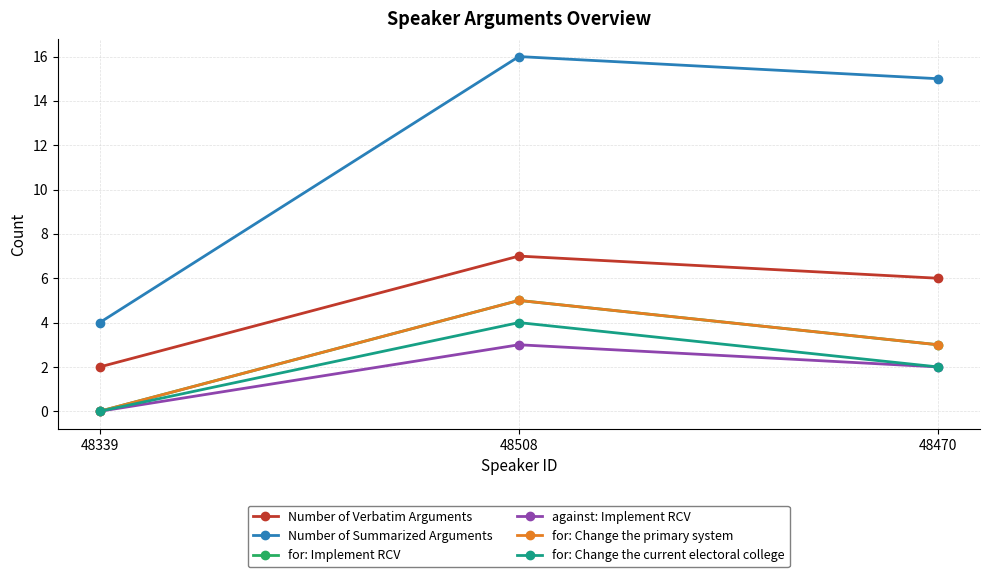

List the labels in order of for: Change the primary system value, largest first.

48508, 48470, 48339